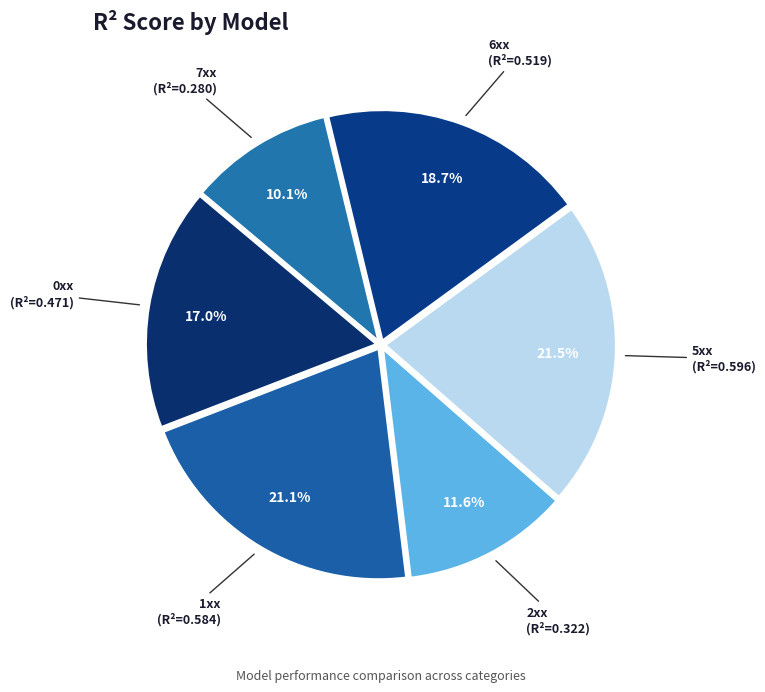

What percentage is the 1xx slice, to the nearest percent?

21%